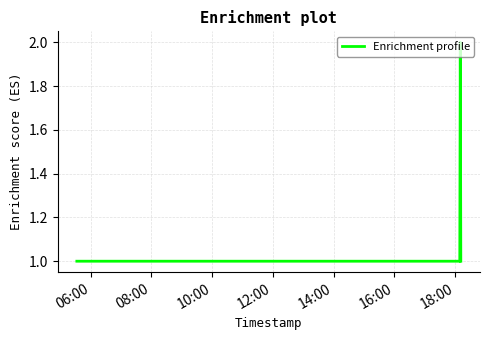

How many interior local peaks (higher than both neighbors) does the data have?

1